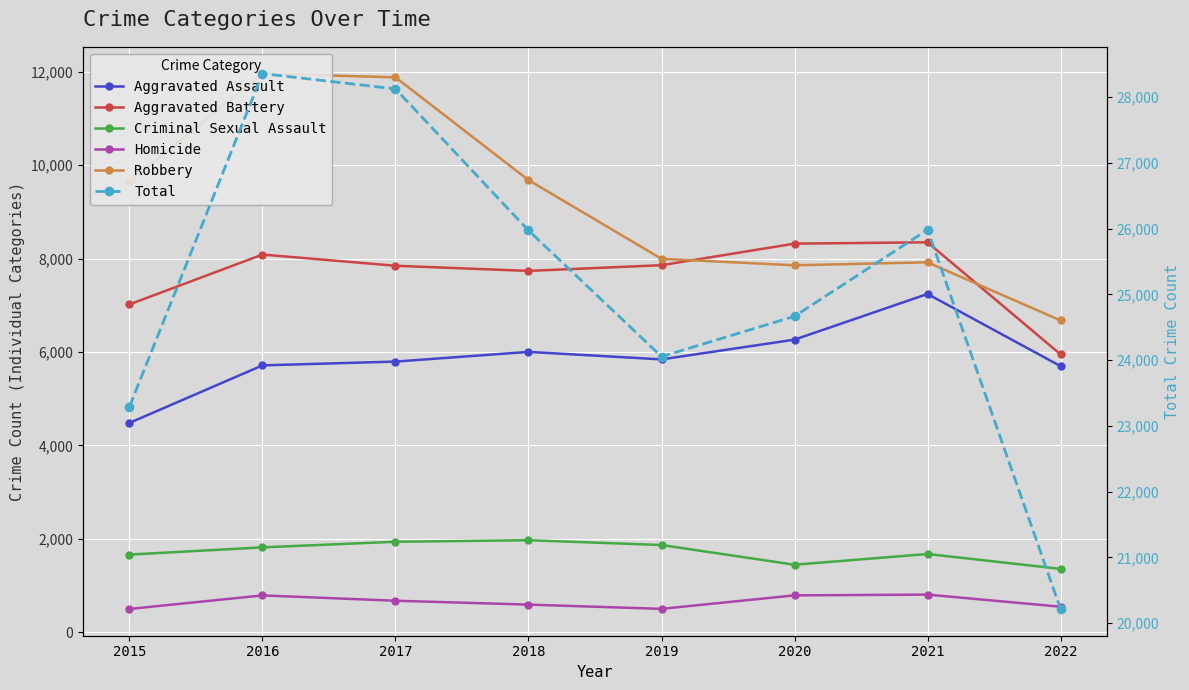

Is the value of Aggravated Assault at 2015 greater than the value of Robbery at 2022?

No